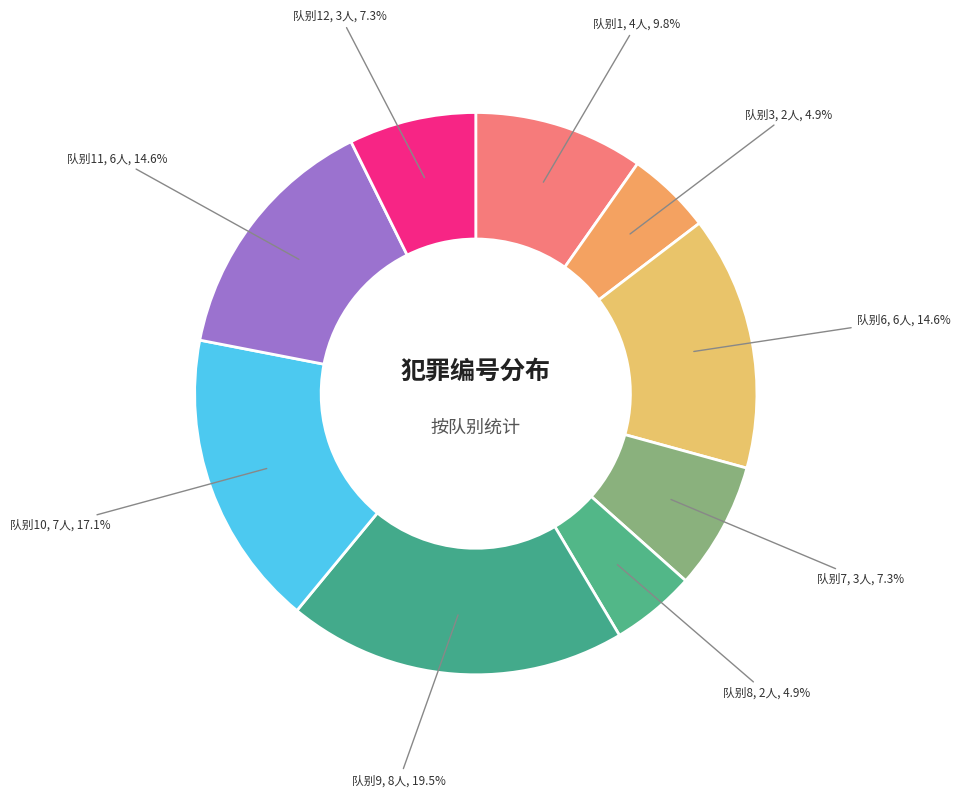

Is the sum of 队别7 and 队别10 greater than half?

No